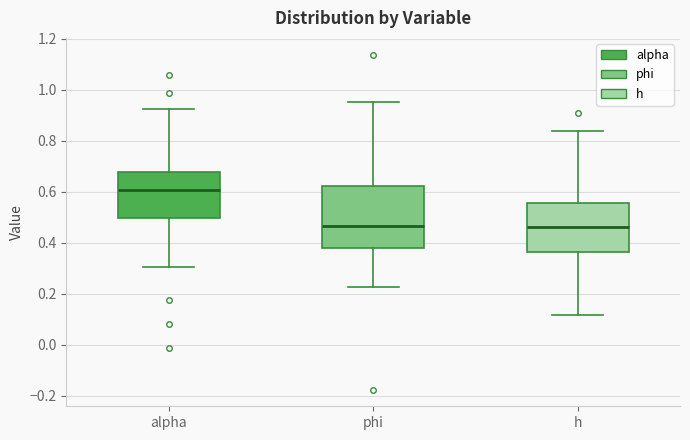

Reading left to right, read every box against the y-axis: the position of its median line, the range the box covers, and the ends of its whiskers. The values are not printed on the chart, so give them approximately, as read against the axis.

alpha: median 0.60, box 0.50 to 0.68, whiskers 0.30 to 0.92
phi: median 0.46, box 0.38 to 0.62, whiskers 0.22 to 0.96
h: median 0.46, box 0.36 to 0.56, whiskers 0.12 to 0.84